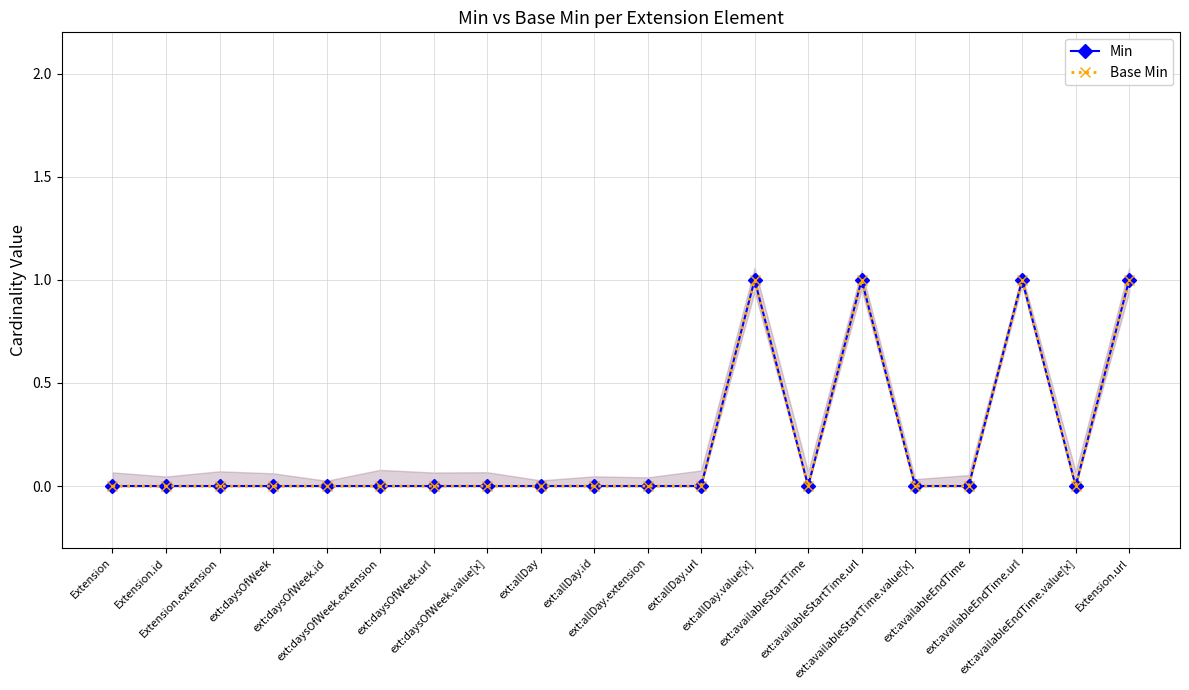

What is the sum of all Min values?

4